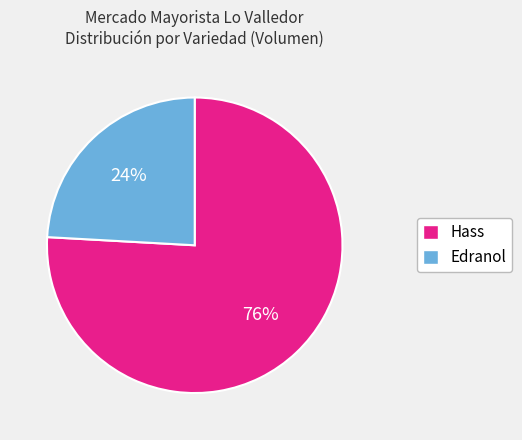

Is there any slice that represents more than half of the pie?

Yes